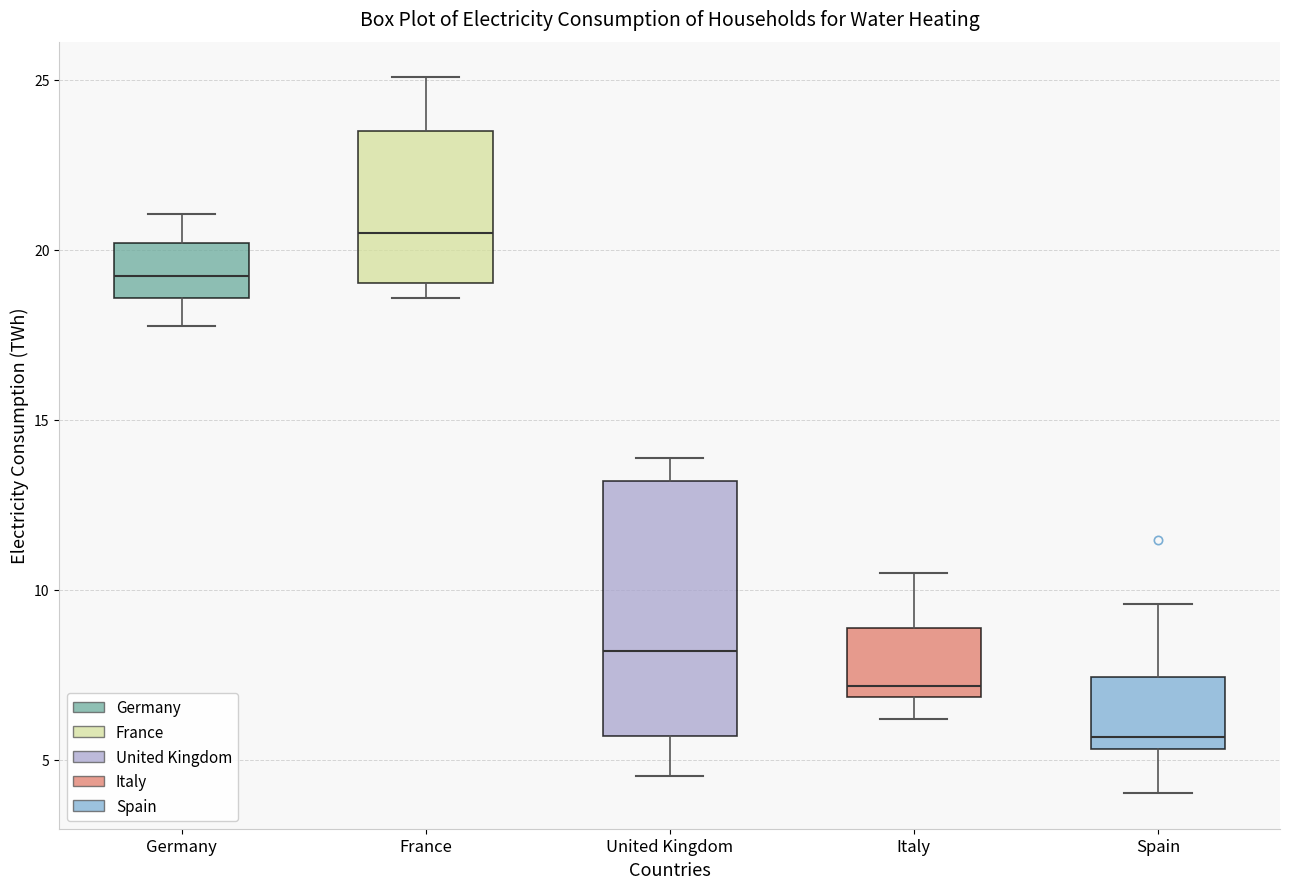

Reading left to right, transcribe this box plot: for each box, give where its median line is, the range the box spans, and where its two whiskers end, as read against the y-axis. The values are not printed on the chart, so give them approximately, as read against the axis.

Germany: median 19.0, box 18.5 to 20.0, whiskers 17.5 to 21.0
France: median 20.5, box 19.0 to 23.5, whiskers 18.5 to 25.0
United Kingdom: median 8.0, box 5.5 to 13.0, whiskers 4.5 to 14.0
Italy: median 7.0 (just above the box's lower edge), box 7.0 to 9.0, whiskers 6.0 to 10.5
Spain: median 5.5 (just above the box's lower edge), box 5.5 to 7.5, whiskers 4.0 to 9.5